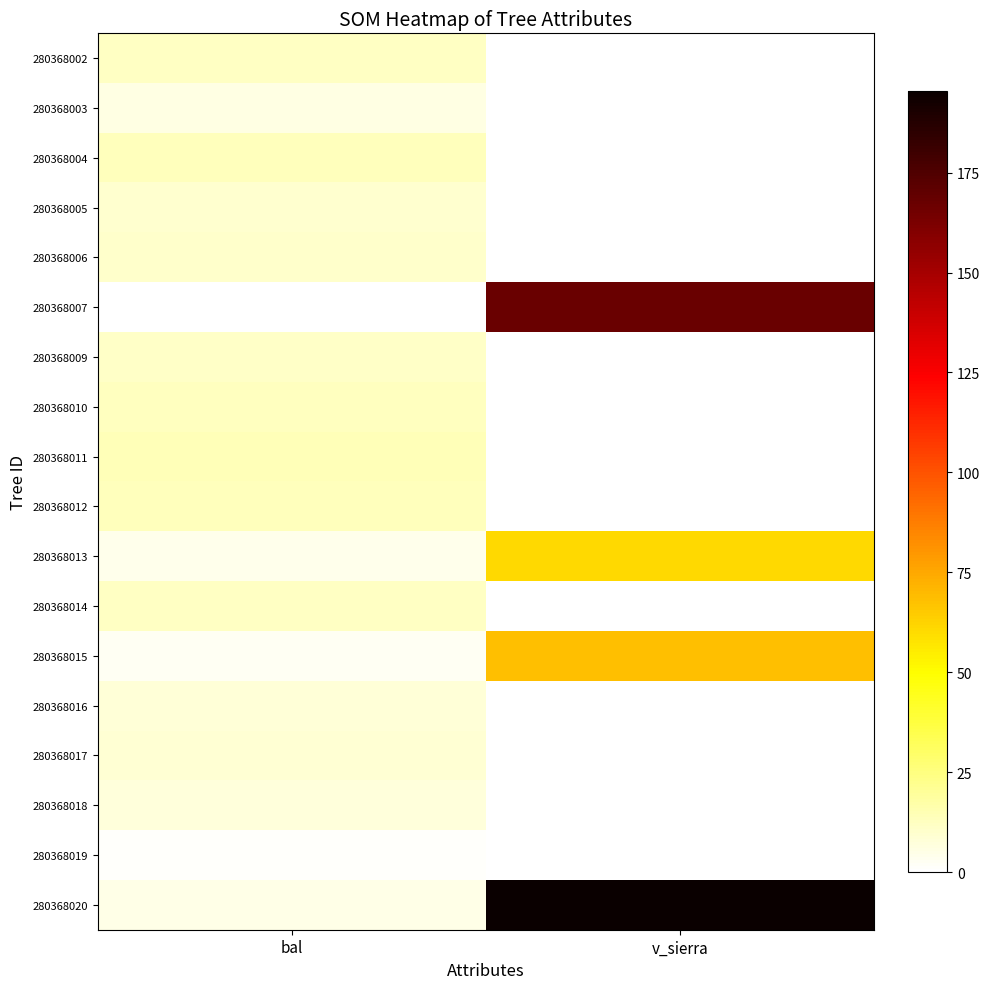

What is the spread (max minus min) of values at v_sierra?

195.4